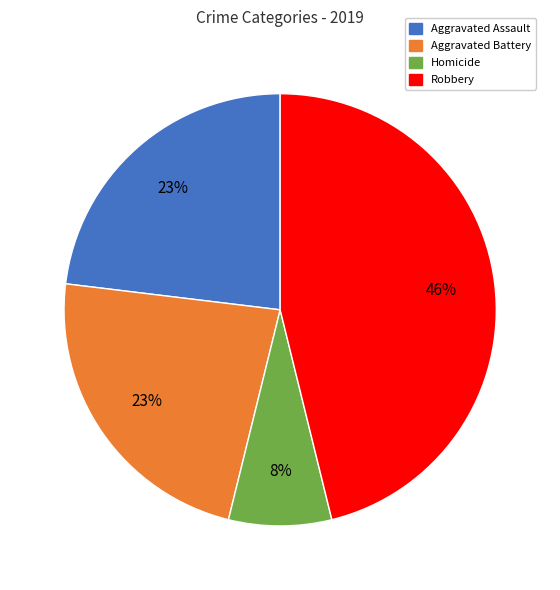

Is there a majority slice in this chart?

No